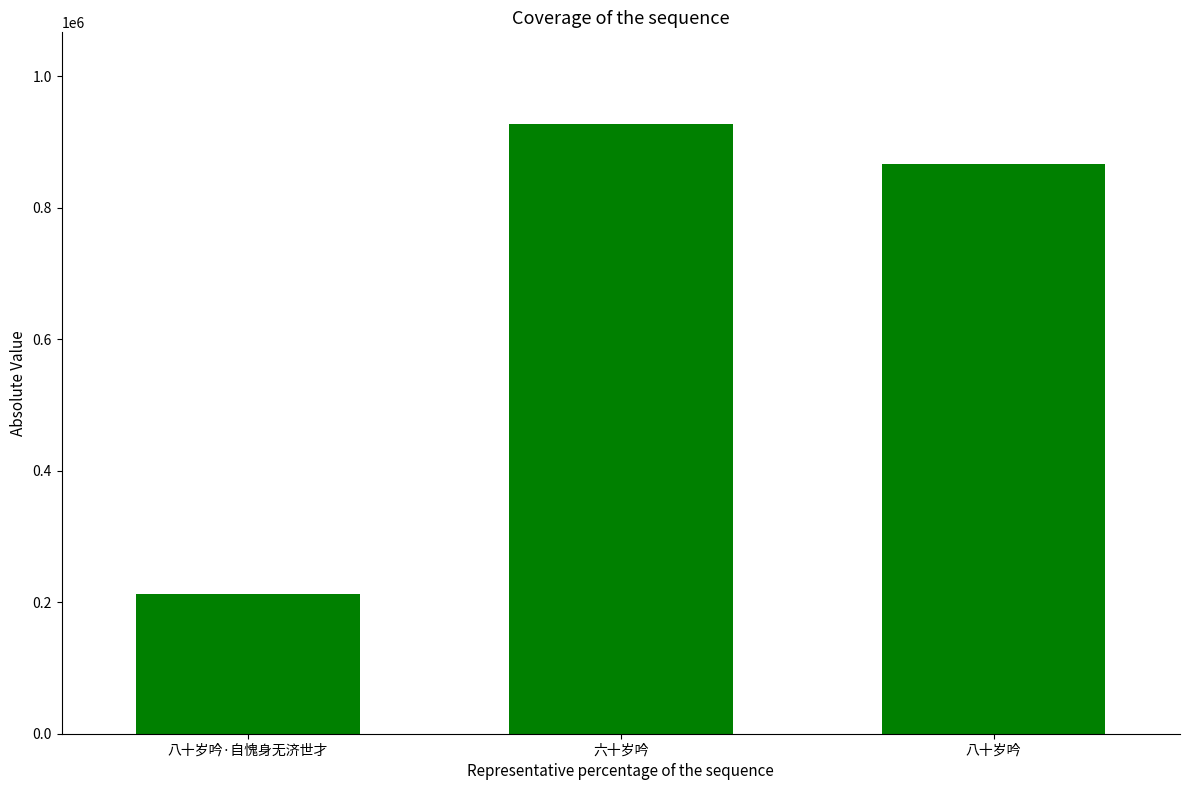

Count the number of categories in the chart.

3